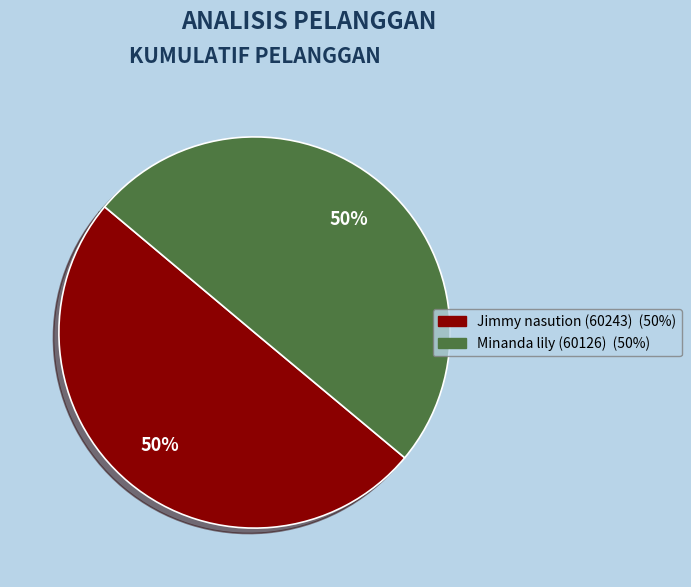

Count the number of slices in the pie.

2